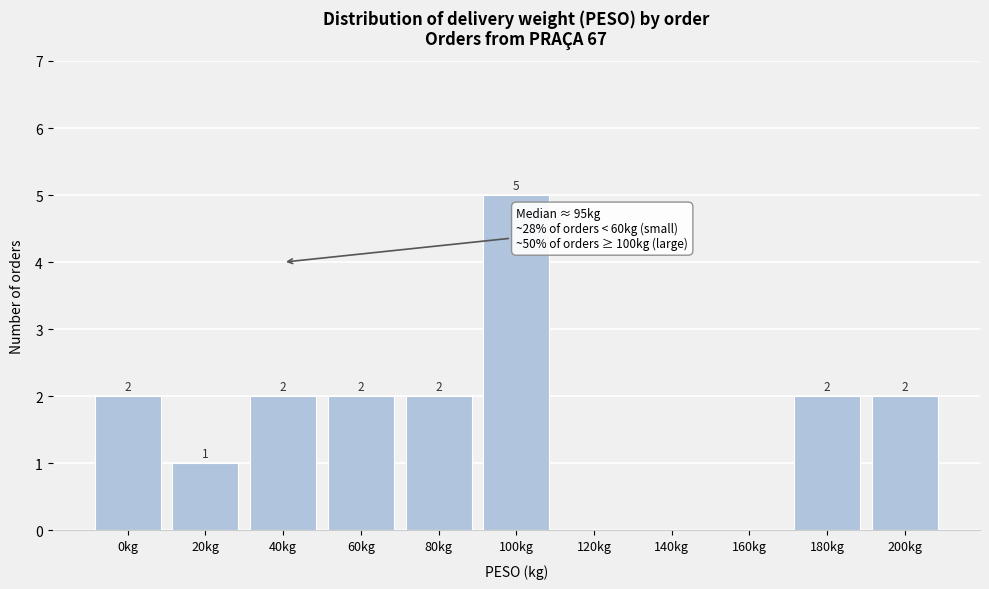

Reading left to right, what are all the values shown in this chart?

0kg=2	20kg=1	40kg=2	60kg=2	80kg=2	100kg=5	120kg=0	140kg=0	160kg=0	180kg=2	200kg=2